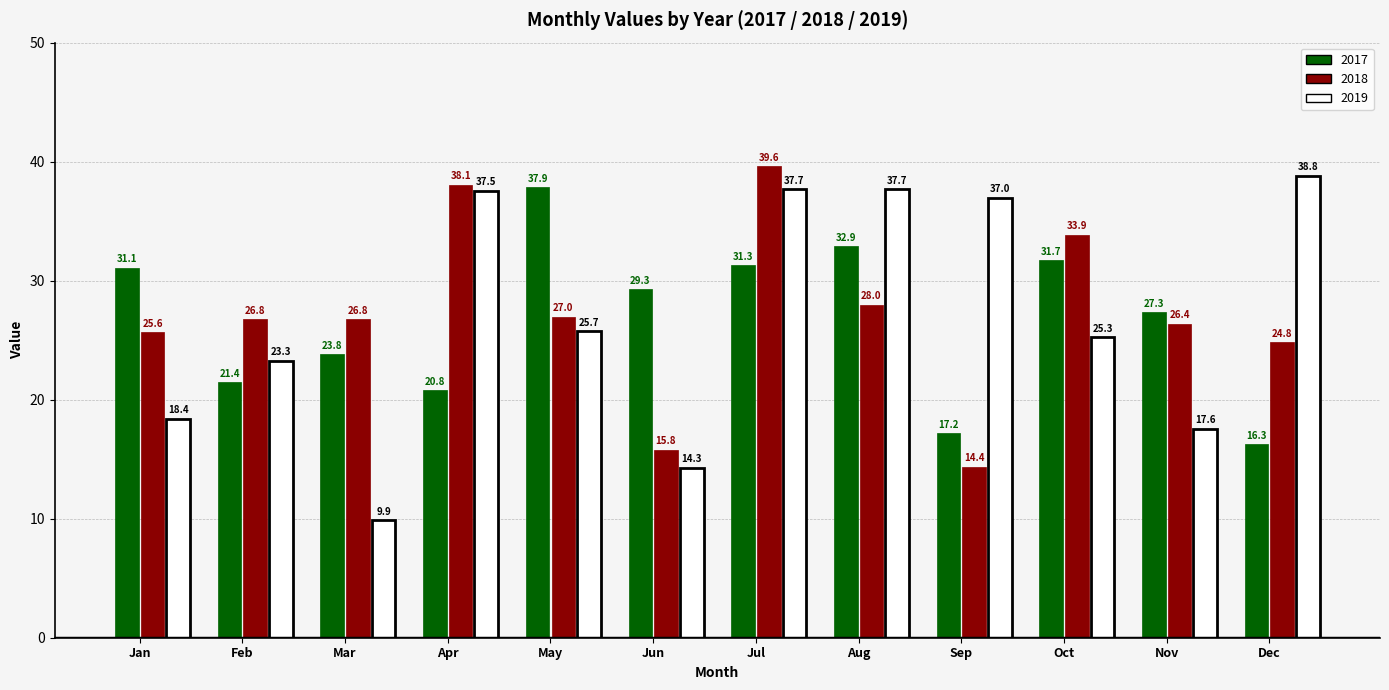

What is the maximum value shown in the chart?

39.6